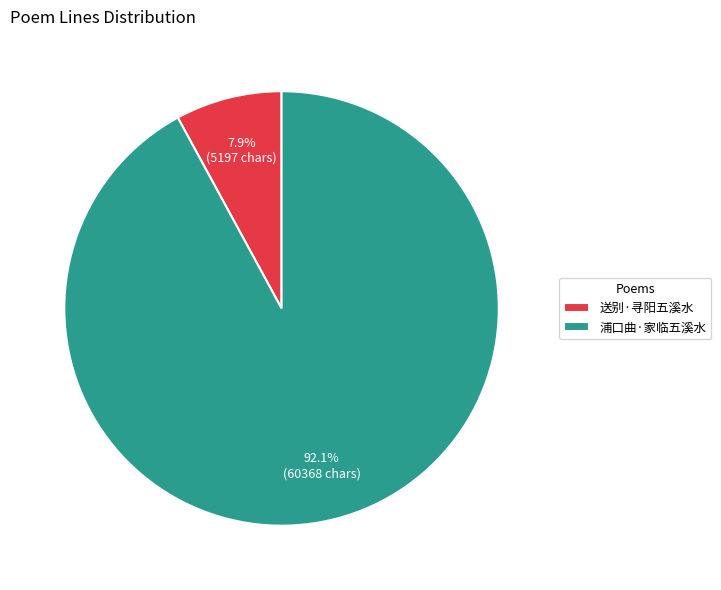

Rank the categories by value from highest to lowest.

浦口曲·家临五溪水, 送别·寻阳五溪水